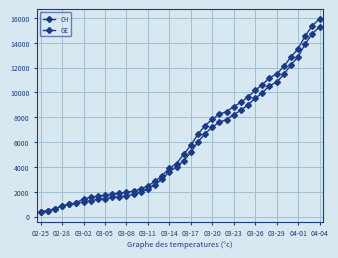

How many distinct data groups are displayed?

2